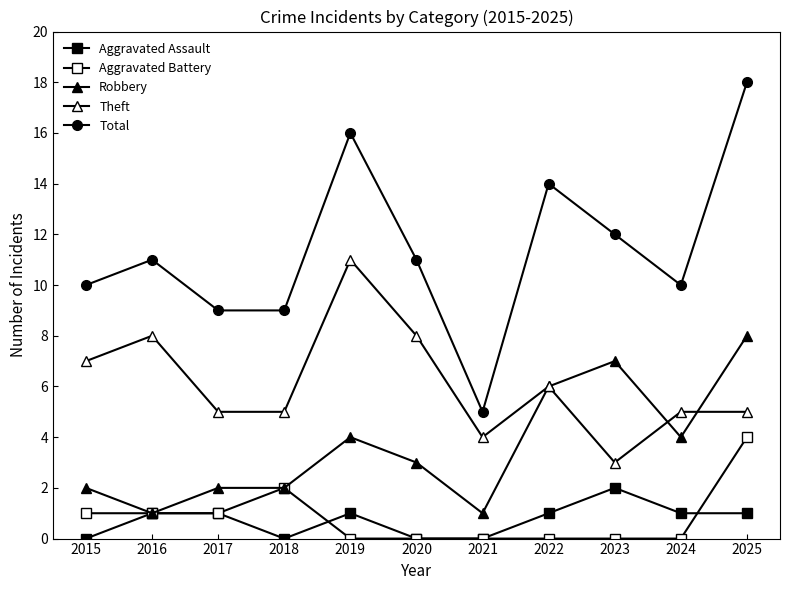

True or false: Aggravated Assault and Total intersect in this chart.

False